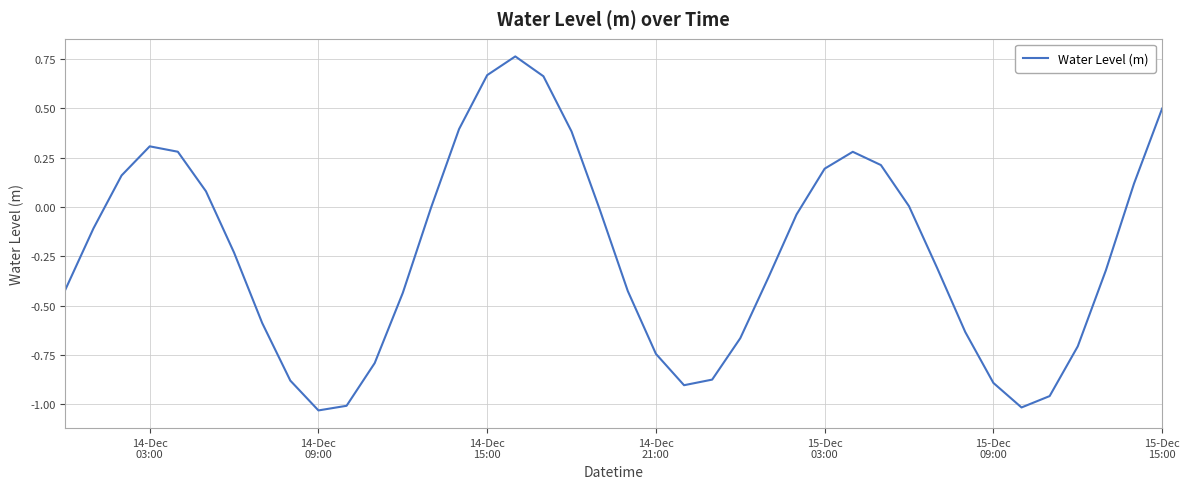

Does the chart have visible grid lines?

Yes